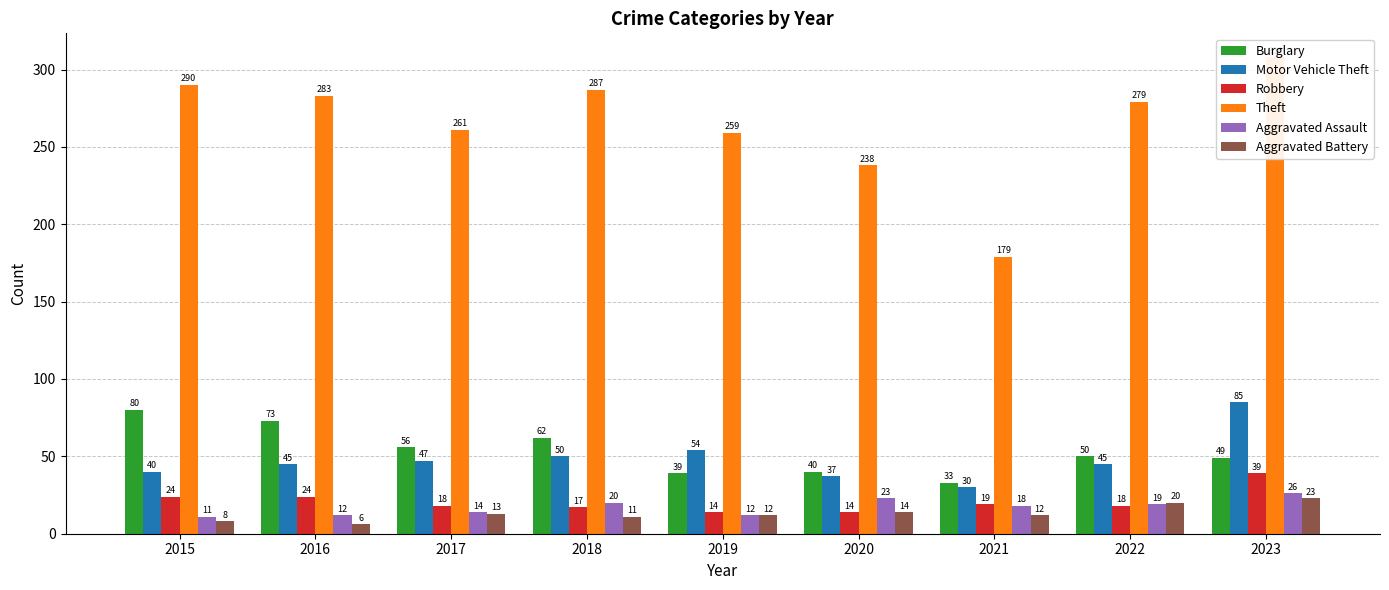

Does the chart contain any negative values?

No